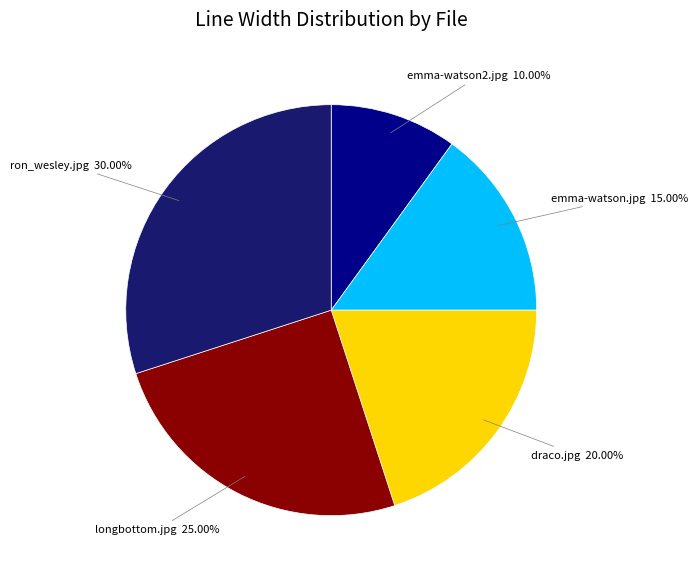

Is there any slice that represents more than half of the pie?

No